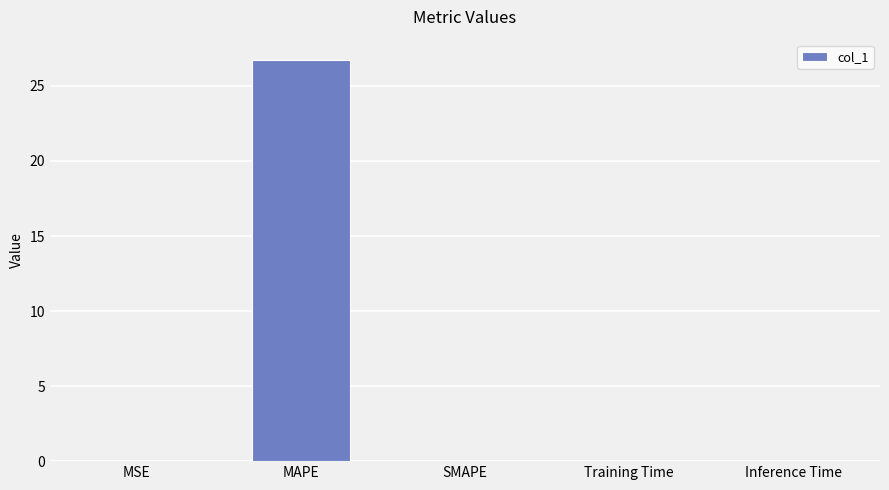

The chart shows a value of 26.7 at MAPE. True or false?

True